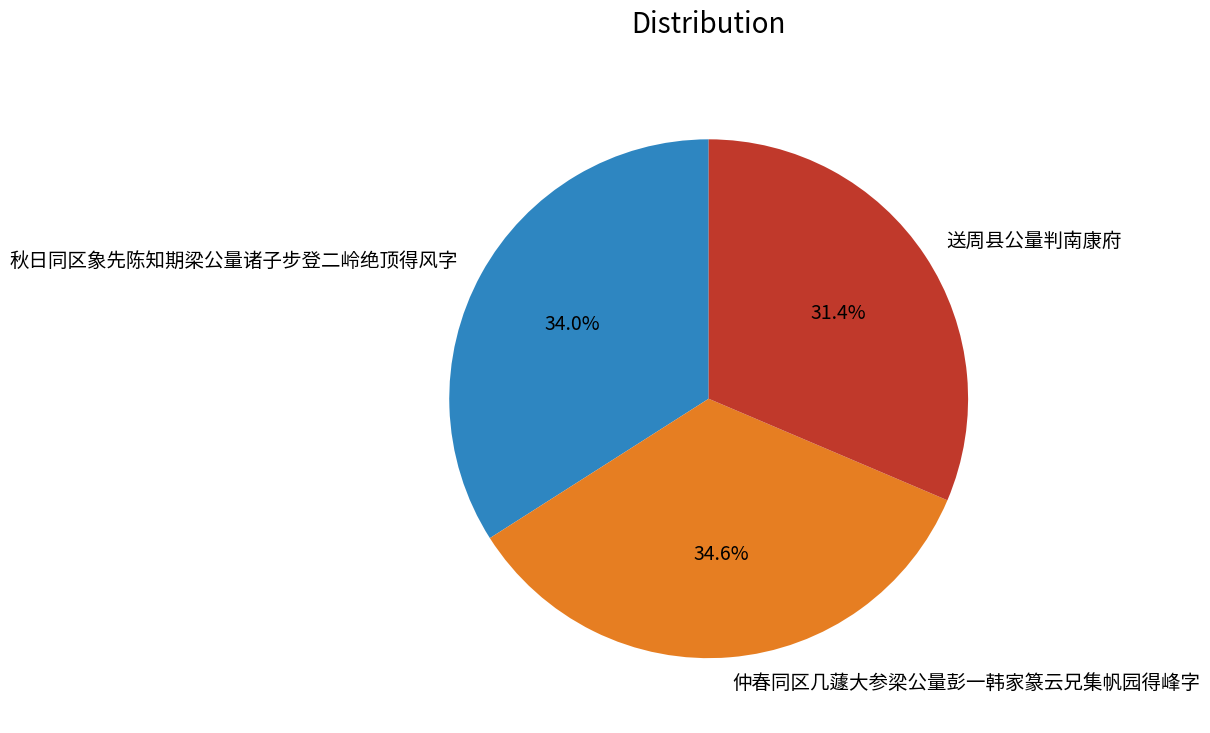

Combined, what portion of the pie is 秋日同区象先陈知期梁公量诸子步登二岭绝顶得风字 and 仲春同区几蘧大参梁公量彭一韩家篆云兄集帆园得峰字?

68.6%